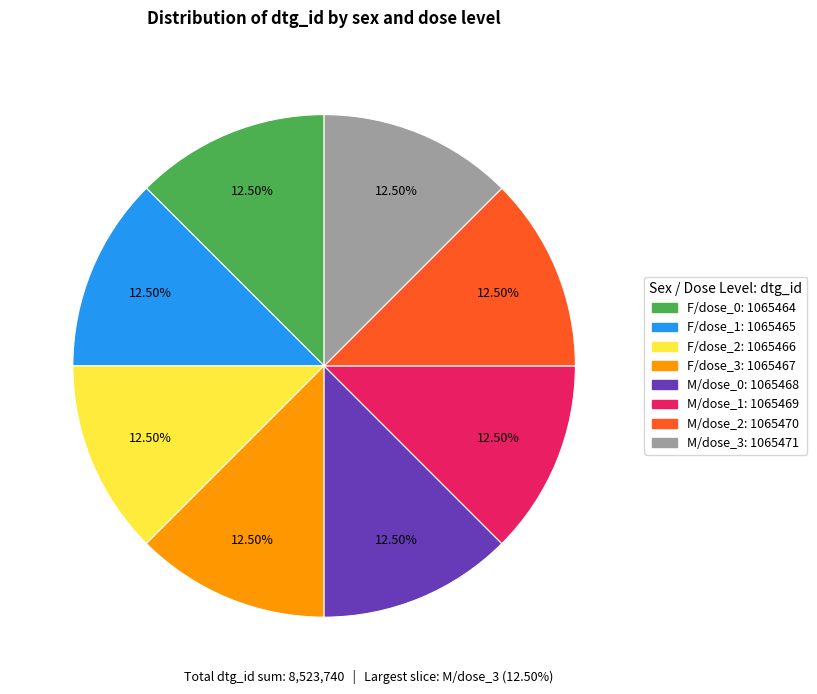

What is the ratio of the value at M/dose_1 to the value at F/dose_3?

1.0